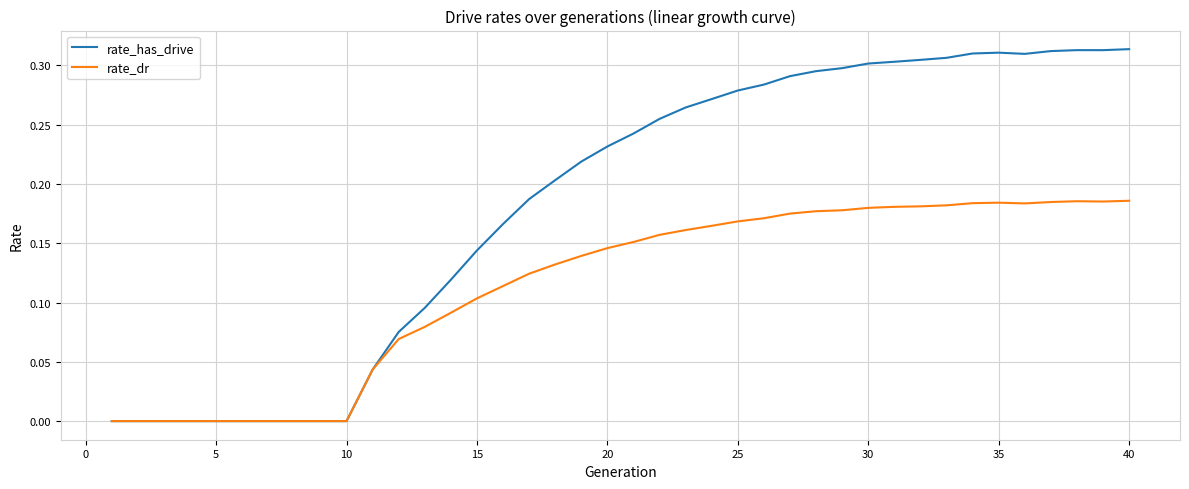

Which series has the widest spread of values?

rate_has_drive